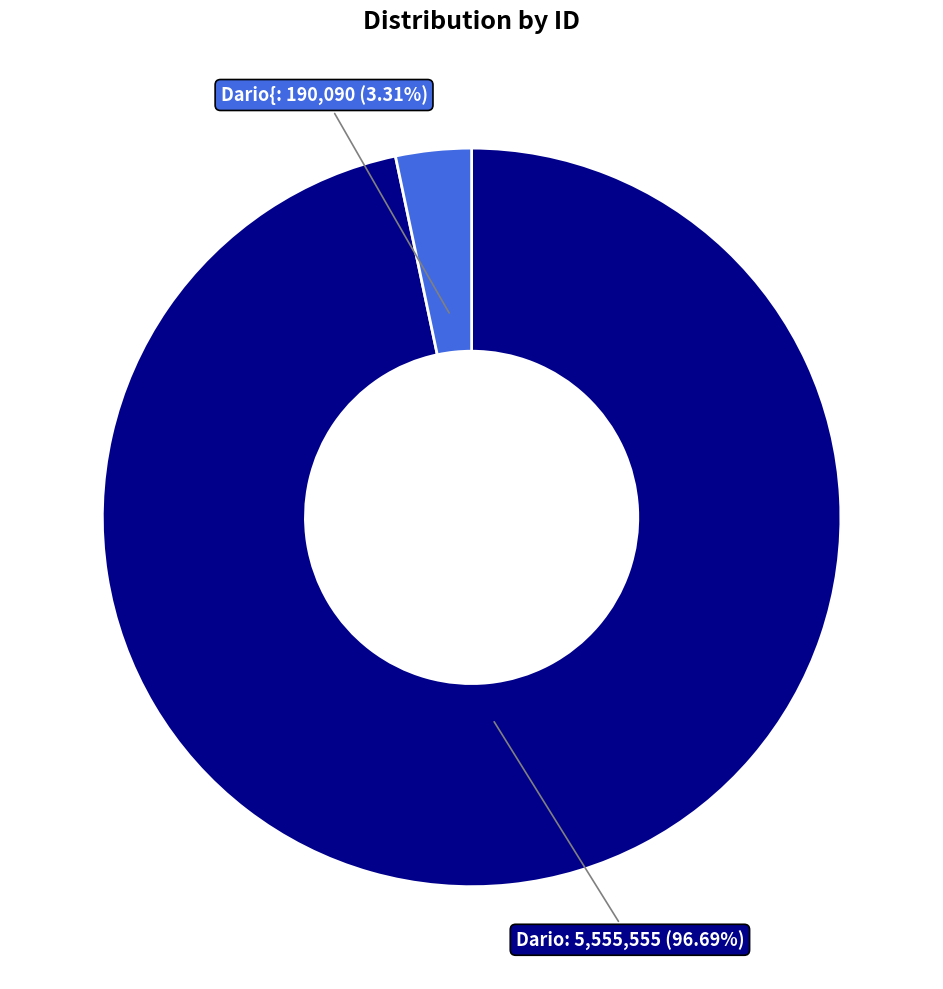

Is there any slice that represents more than half of the pie?

Yes